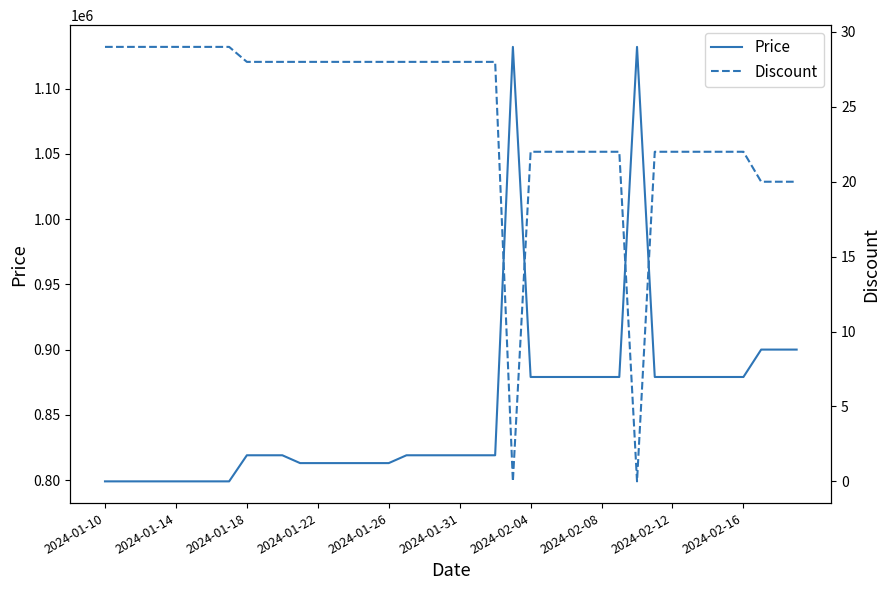

Reading left to right, transcribe all the data shown in this chart.

Price: 799000	799000	799000	799000	799000	799000	799000	799000	819000	819000	819000	813000	813000	813000	813000	813000	813000	819000	819000	819000	819000	819000	819000	1132000	879000	879000	879000	879000	879000	879000	1132000	879000	879000	879000	879000	879000	879000	900000	900000	900000
Discount: 29	29	29	29	29	29	29	29	28	28	28	28	28	28	28	28	28	28	28	28	28	28	28	0	22	22	22	22	22	22	0	22	22	22	22	22	22	20	20	20